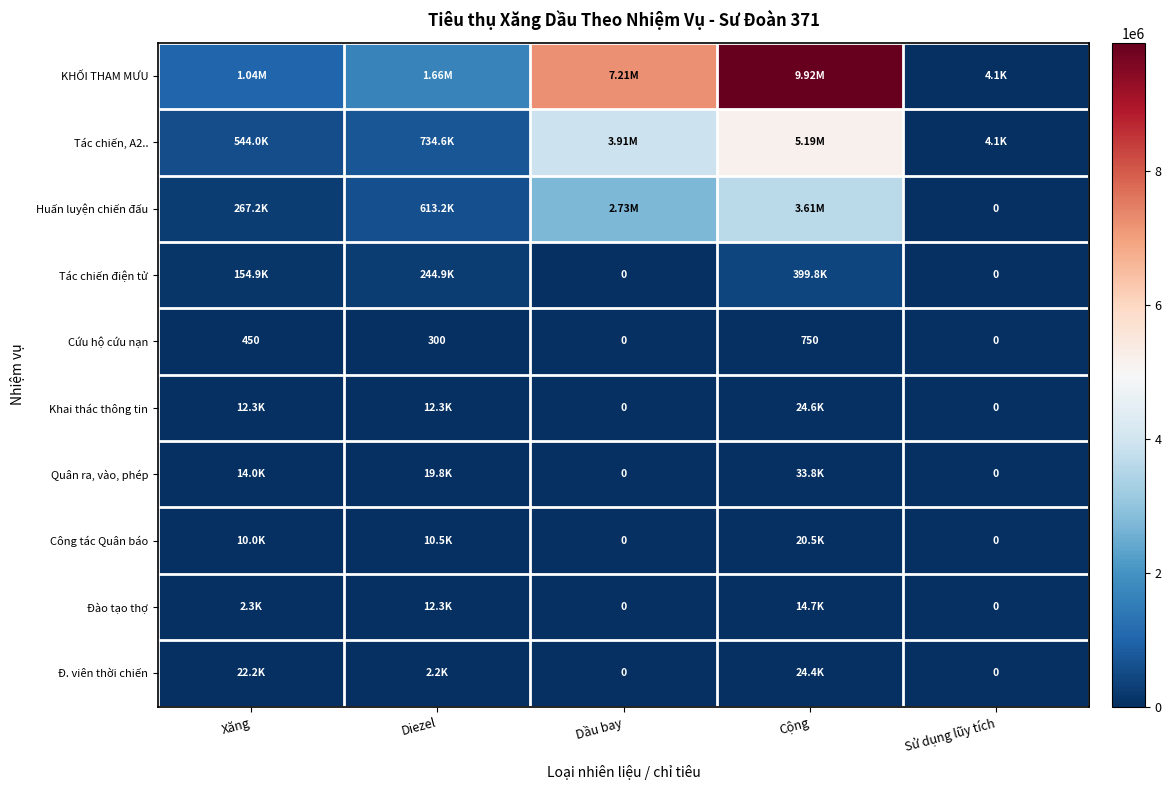

Where does the Cứu hộ cứu nạn series first go above 300?

Xăng